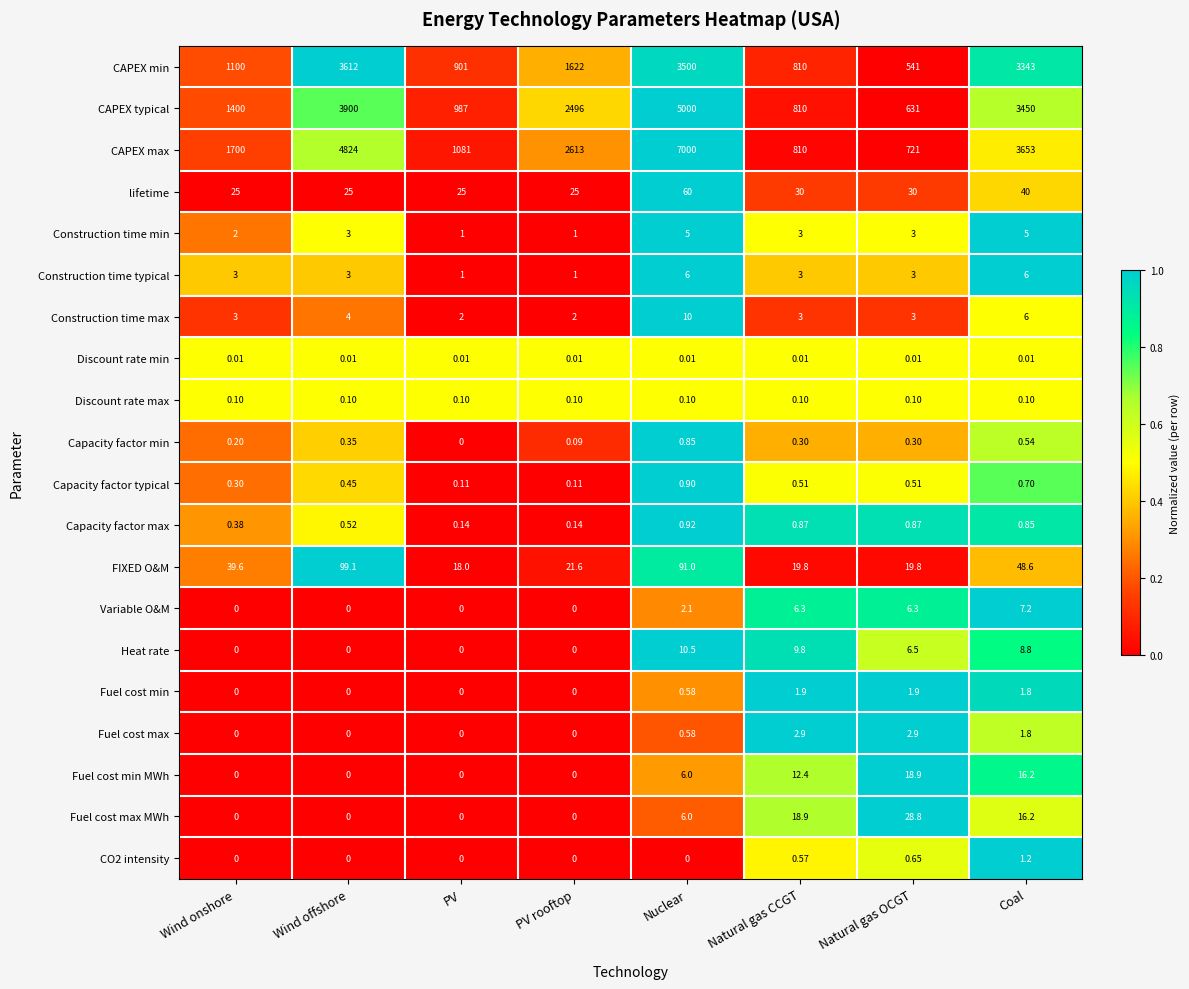

Which label corresponds to the largest value in the chart?

Nuclear